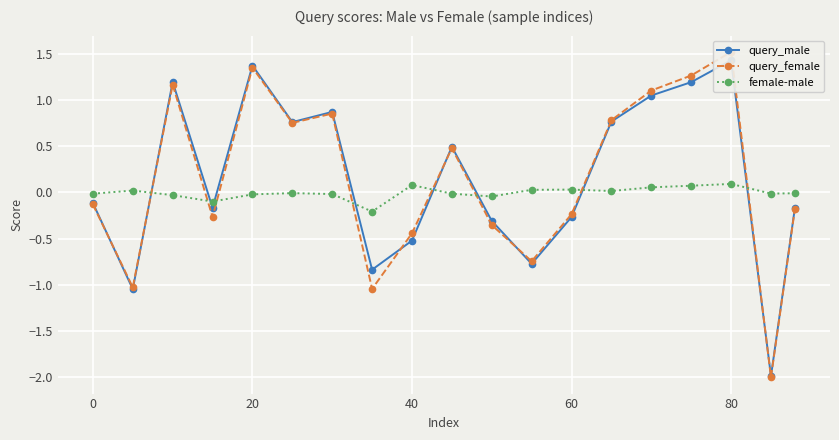

How many times do female-male and query_male cross each other?

8